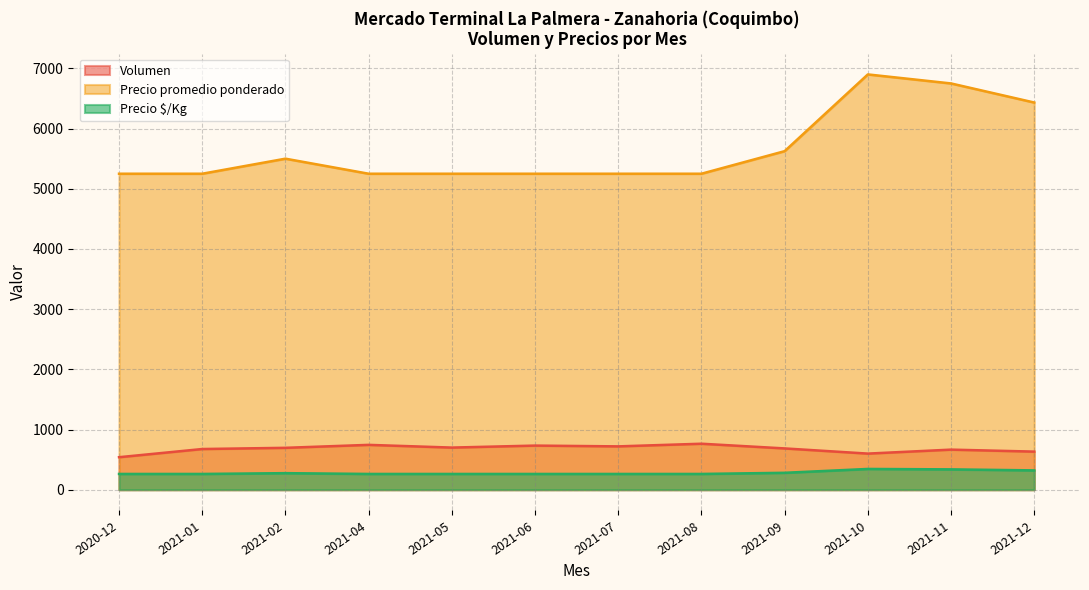

How many lines are shown in the chart?

3